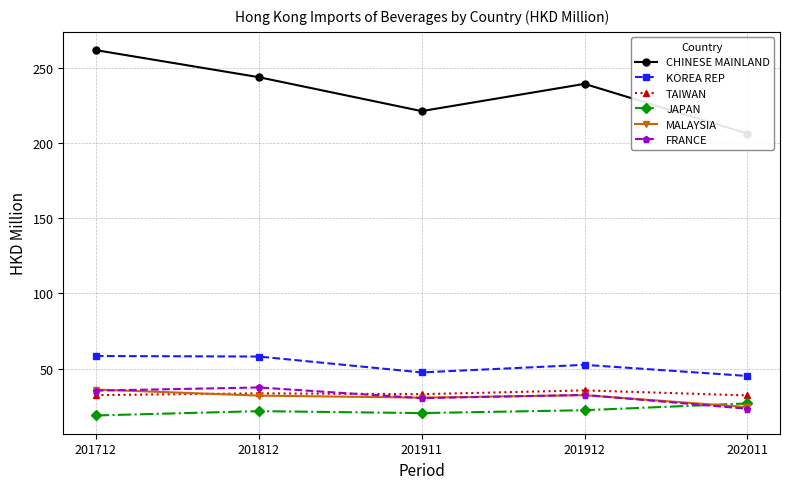

How many values in the KOREA REP series exceed 52?

3